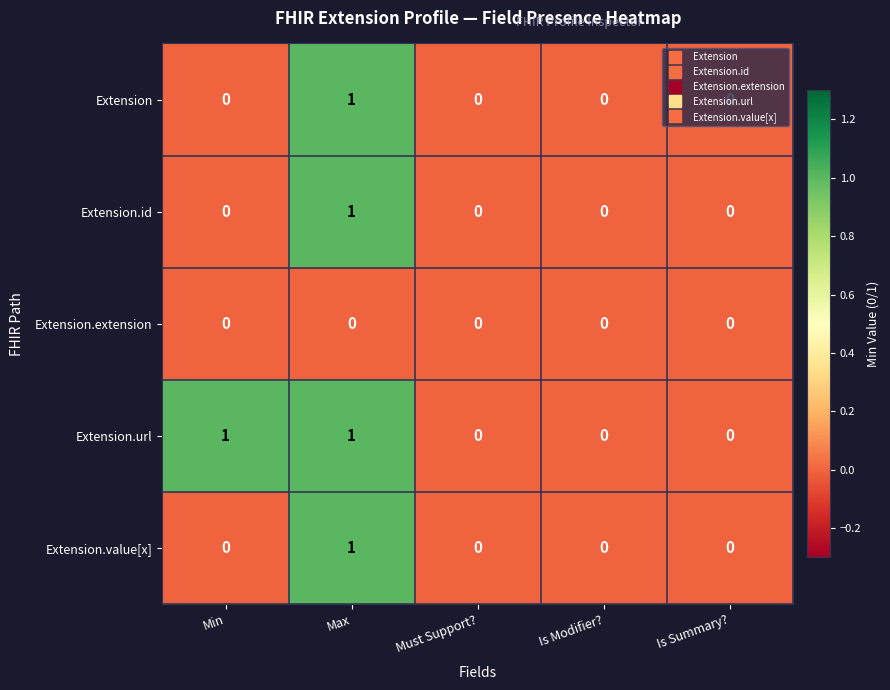

At which label does Extension.value[x] reach its peak?

Max